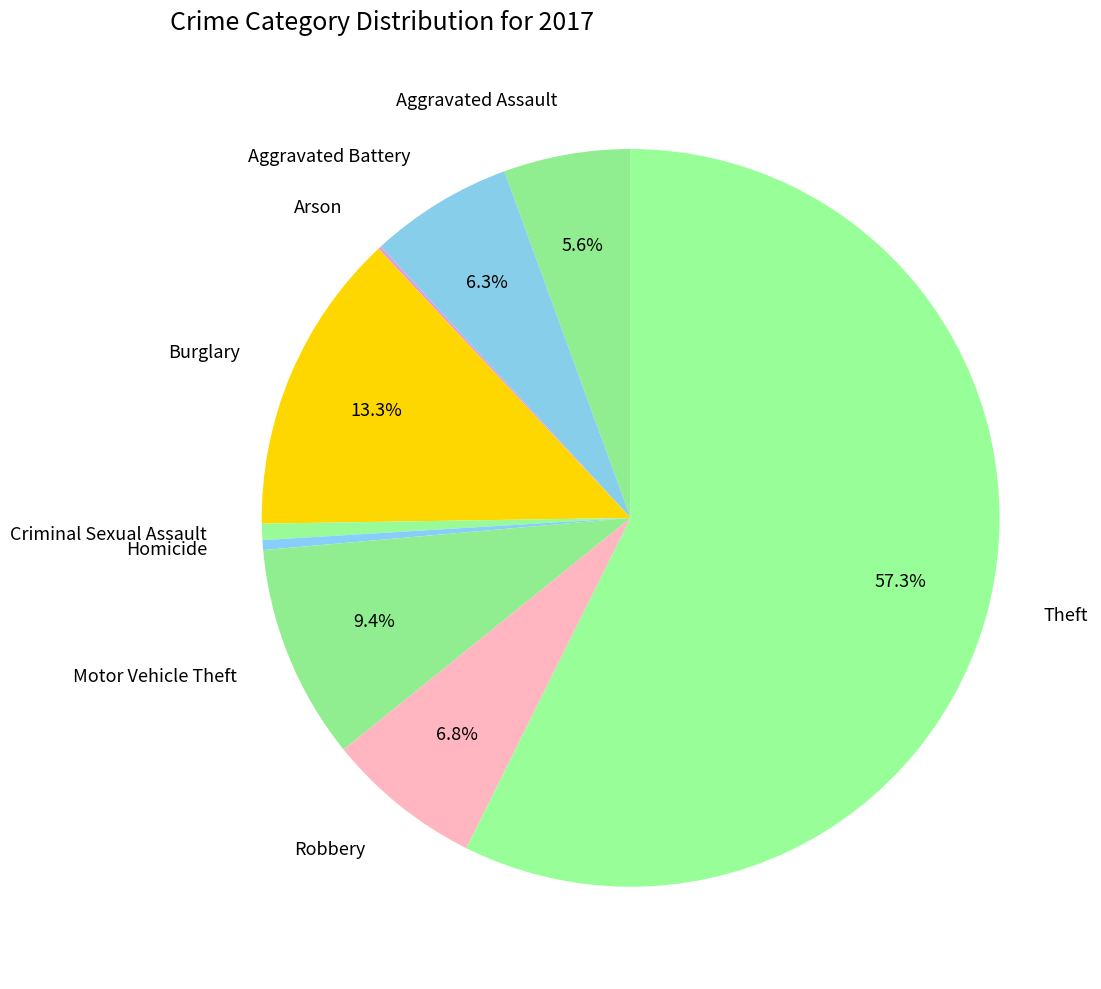

Which category has the biggest portion of the pie?

Theft